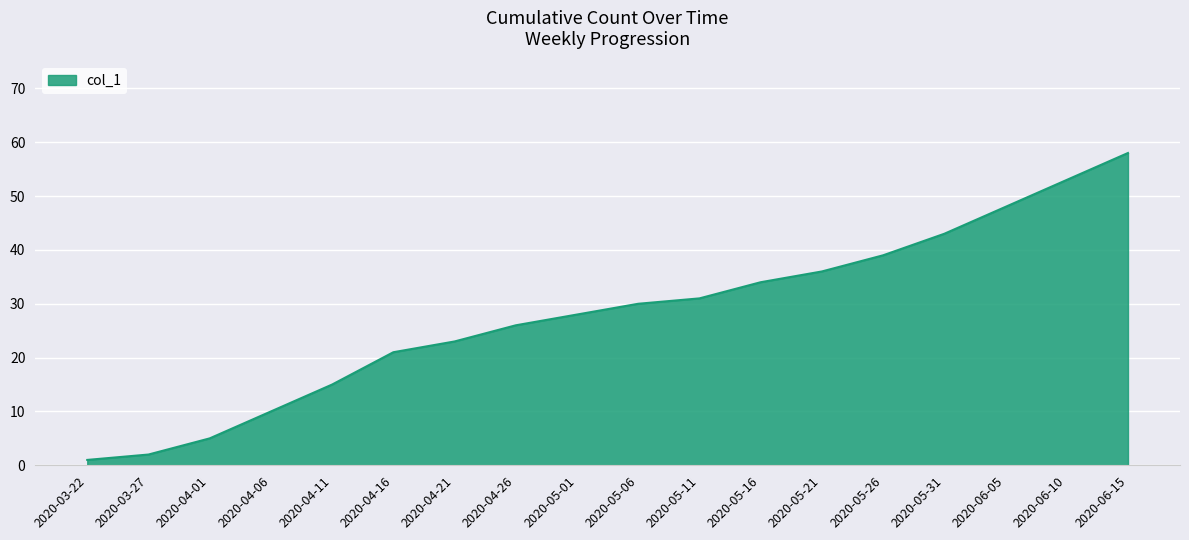

What is the maximum value shown in the chart?

58